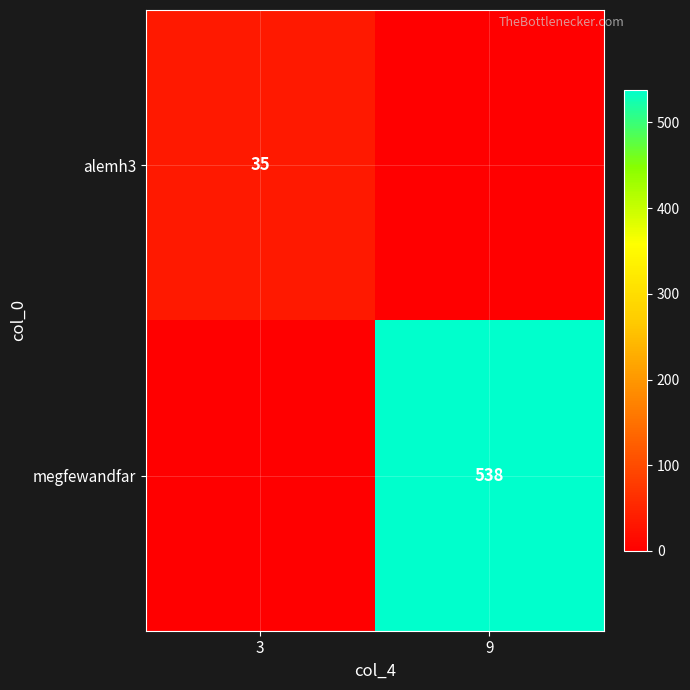

At how many categories does at least one series exceed 121?

1